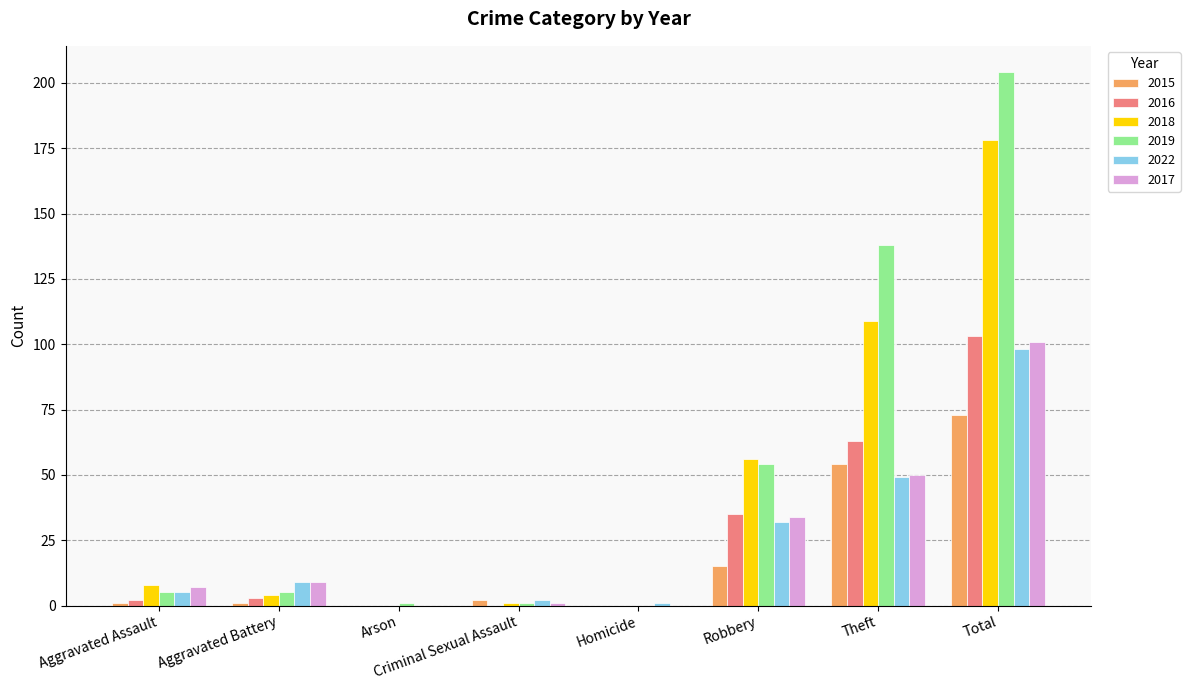

The 2015 series shows 73 at Total. True or false?

True